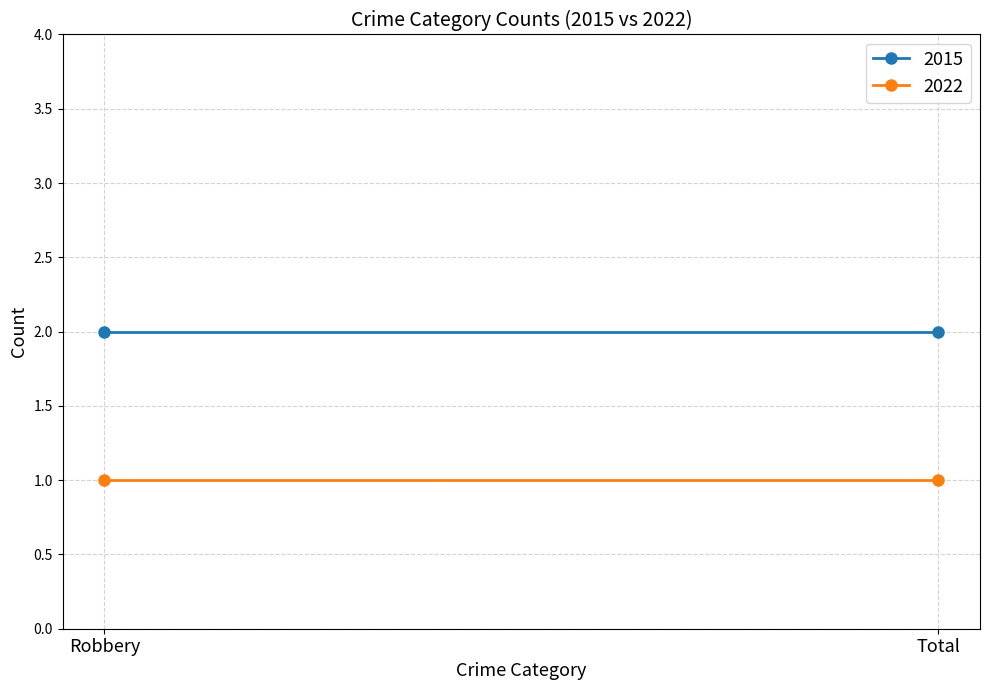

Between Robbery and Total, which series saw the biggest shift?

2015